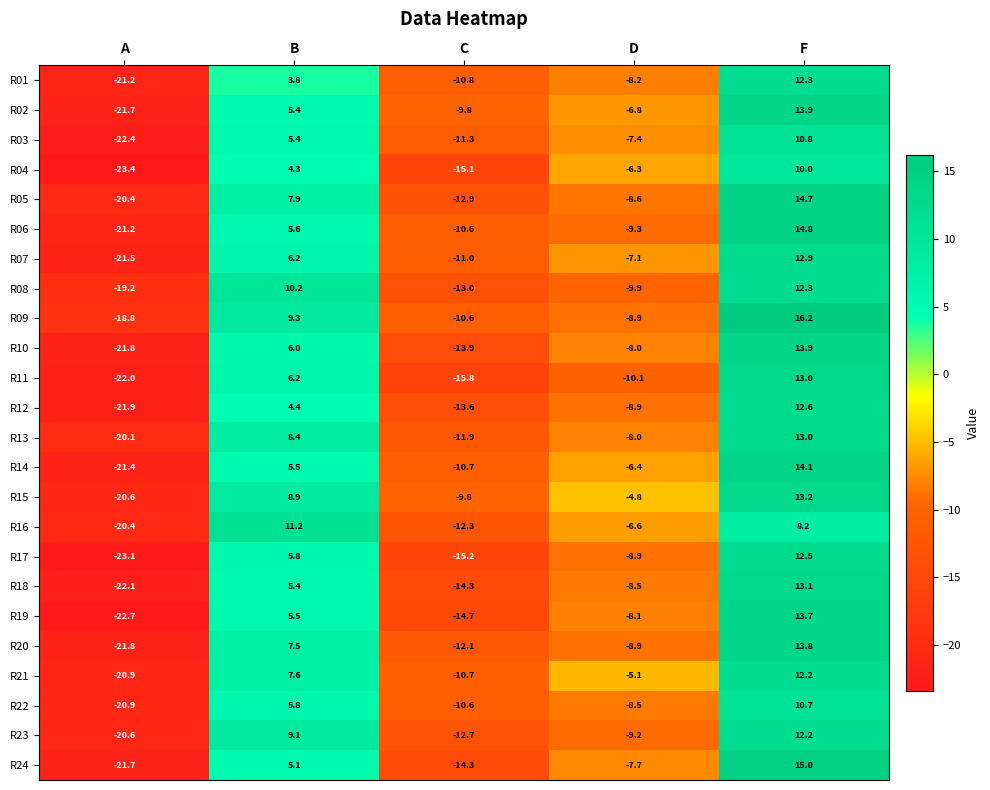

Where is R12 nearest to the value -4?

D